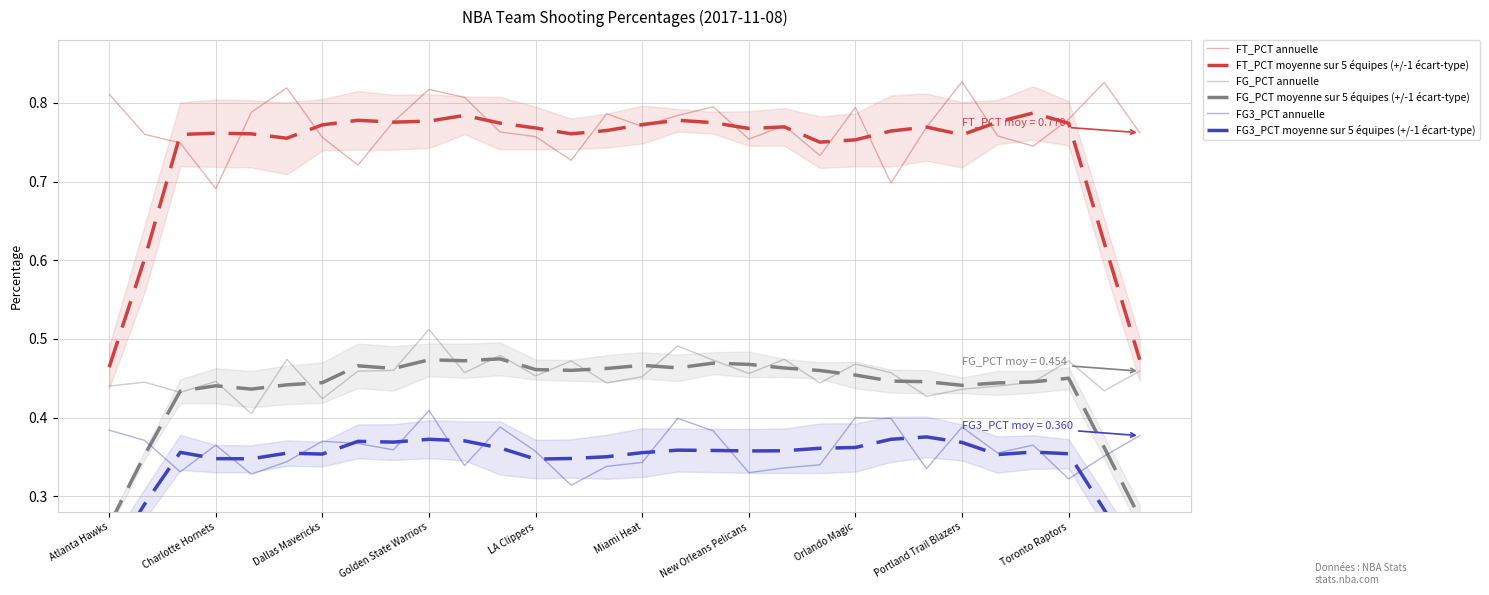

Is it true that FG_PCT annuelle equals 0.2 at Golden State Warriors?

False